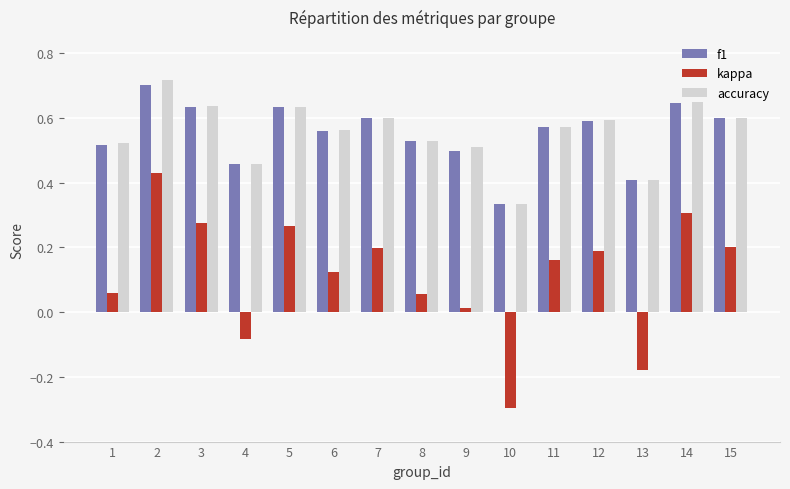

Which category has the lowest value in the f1 series?

10